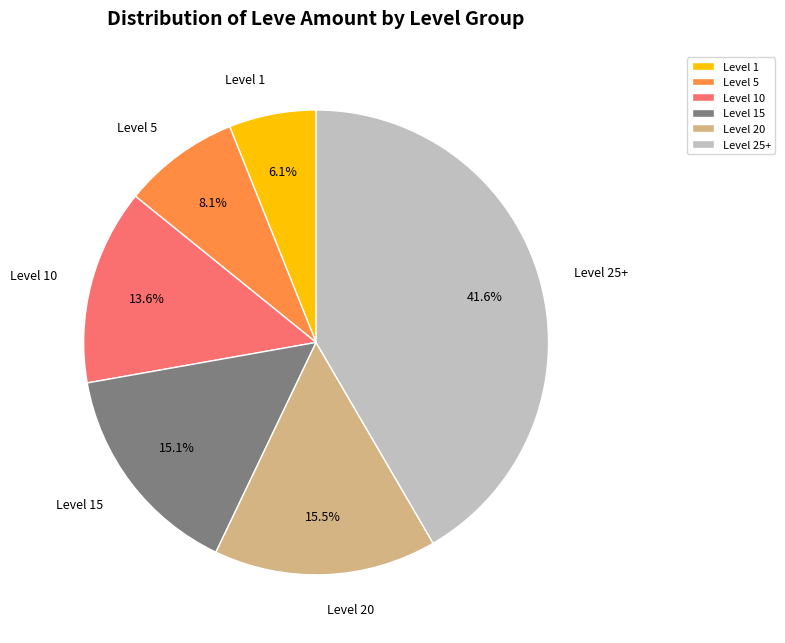

What is the largest slice in the pie chart?

Level 25+